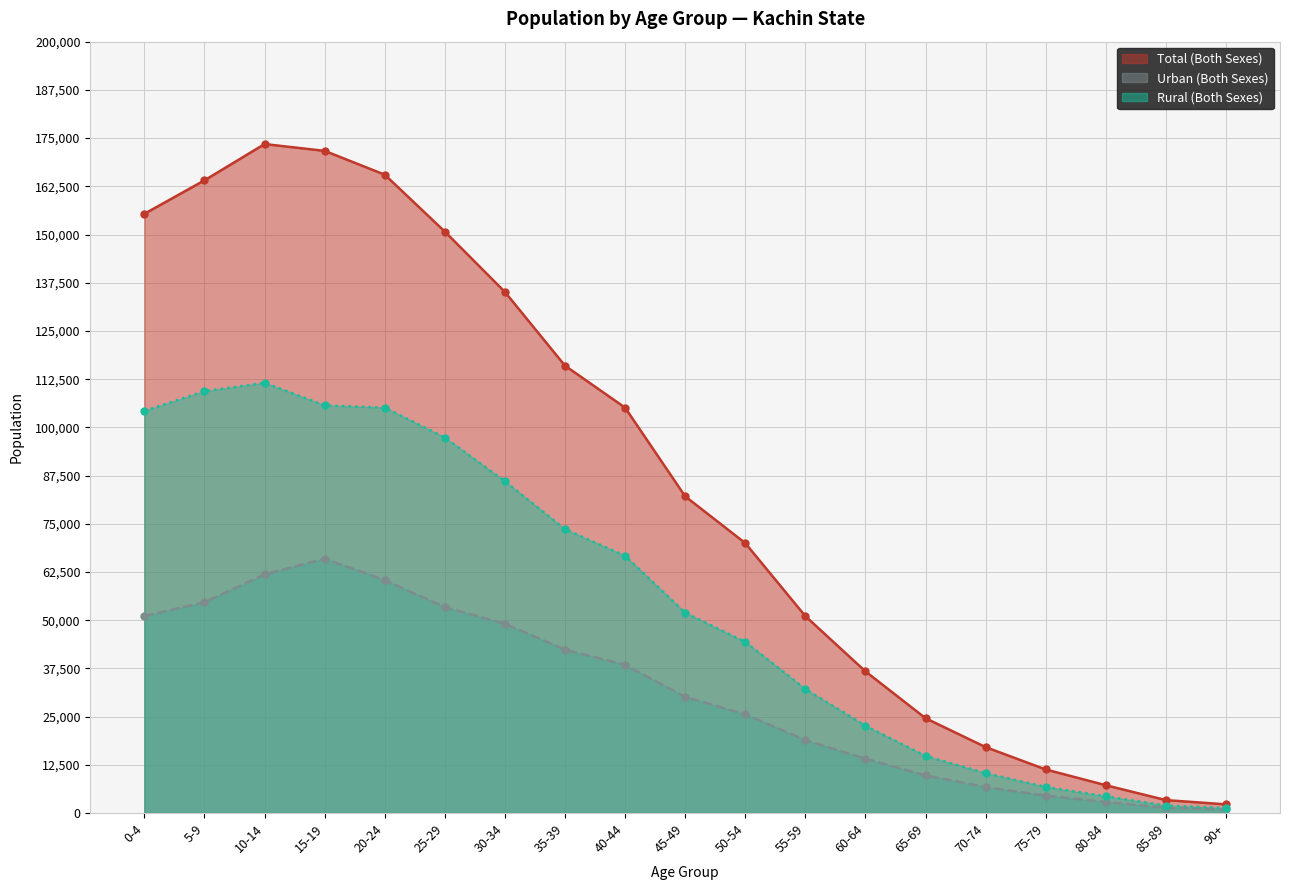

At how many categories does at least one series exceed 133881?

7